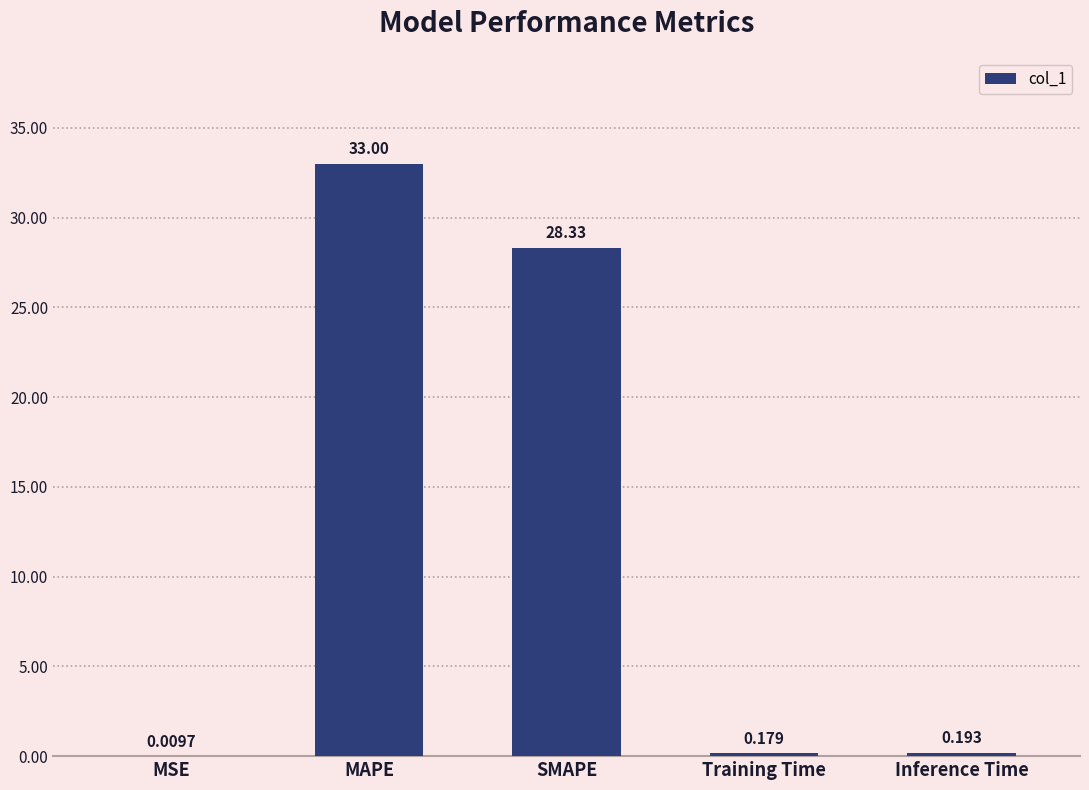

At which category does the chart reach its peak across all series?

MAPE